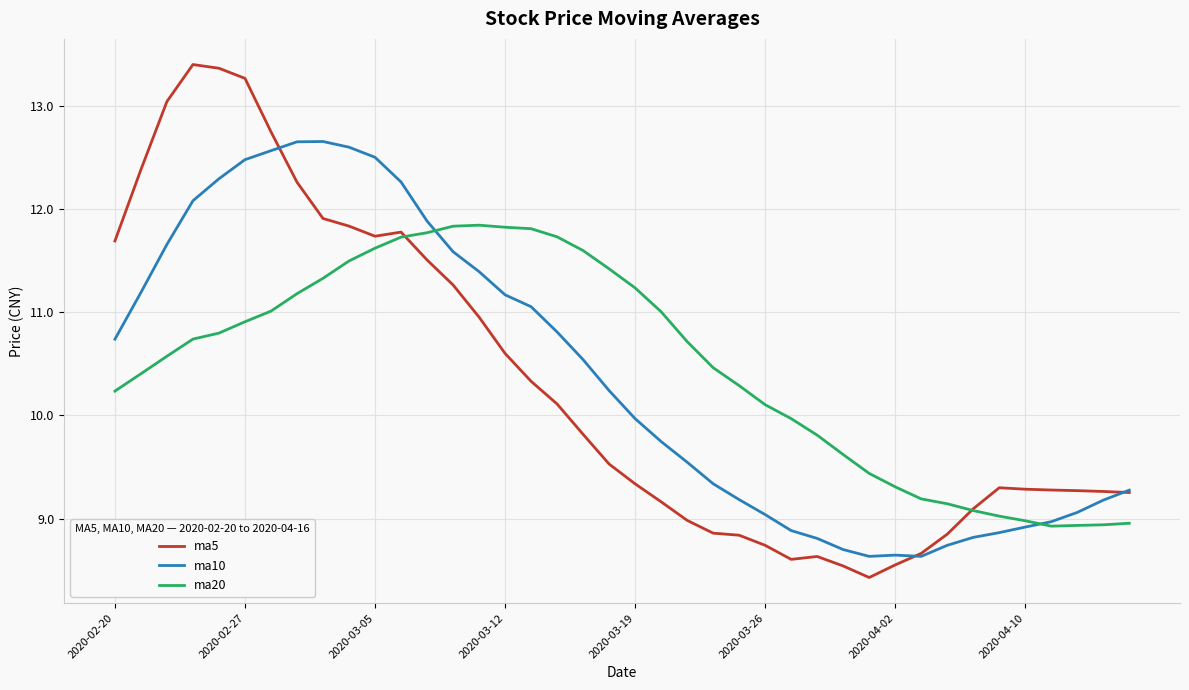

Rank the series by their maximum value, from highest to lowest.

ma5, ma10, ma20